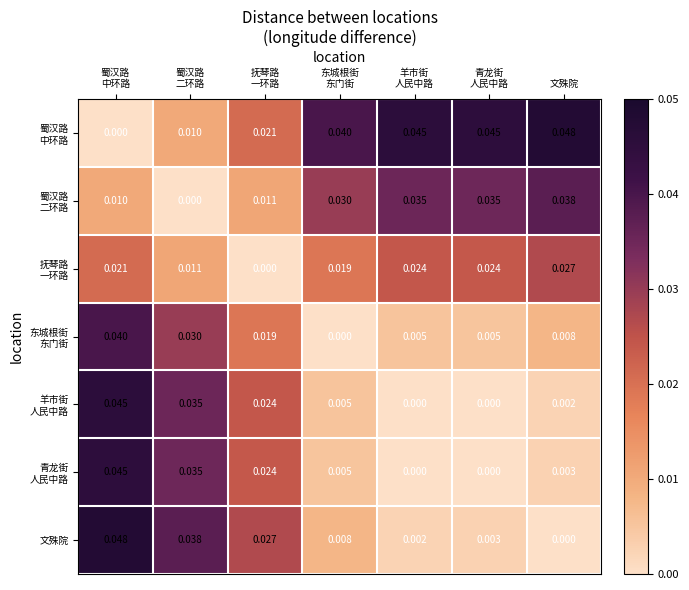

How many data points in 文殊院 are above 0?

6